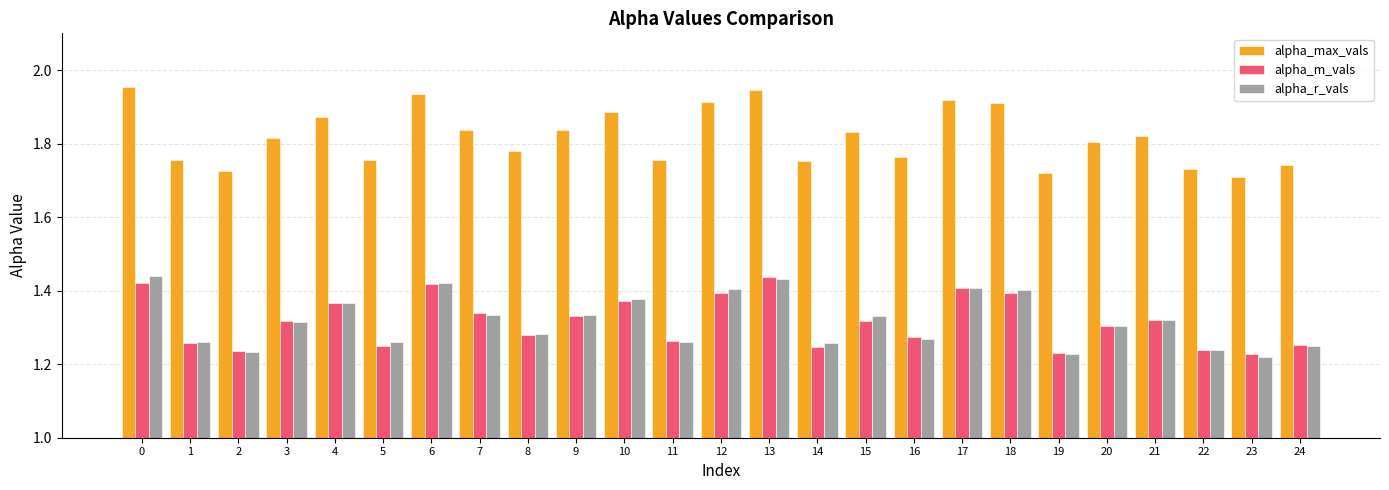

Which series has the largest total across all categories?

alpha_max_vals